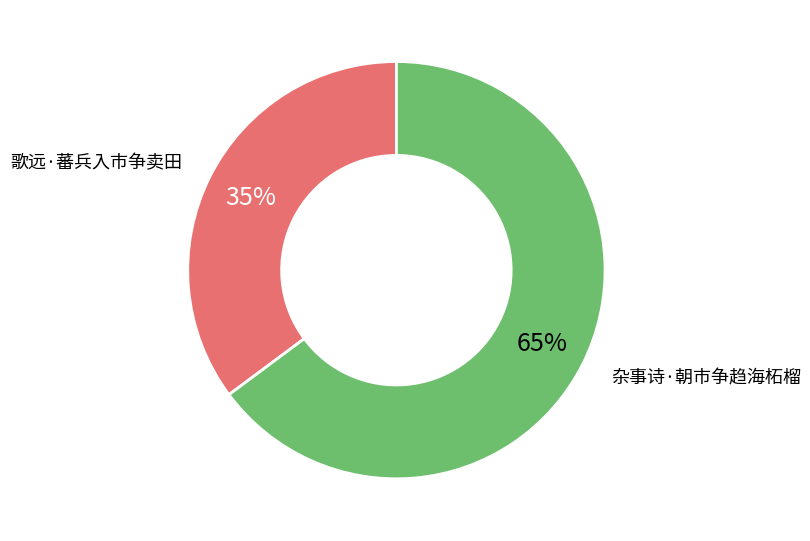

Is it true that 歌远·蕃兵入市争卖田 is 35% of the pie?

True